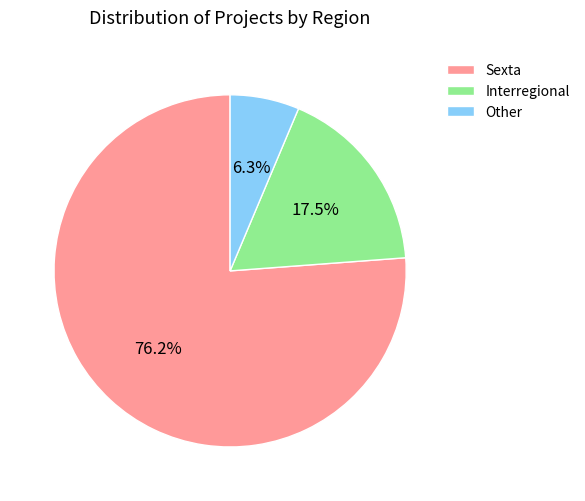

How much of the chart is everything except Interregional?

82.5%